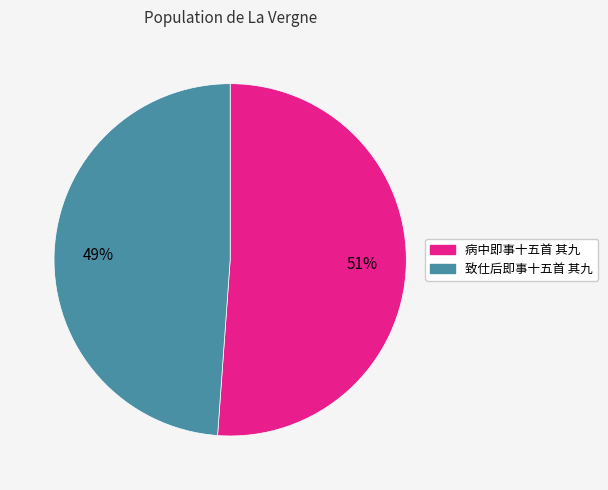

To the nearest percent, what is the combined percentage of 病中即事十五首 其九 and 致仕后即事十五首 其九?

100%